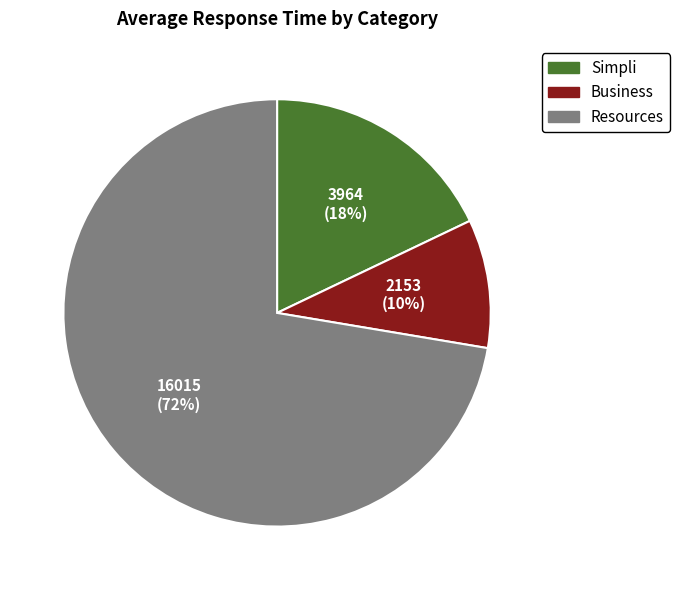

To the nearest percent, what is the average slice percentage?

33%